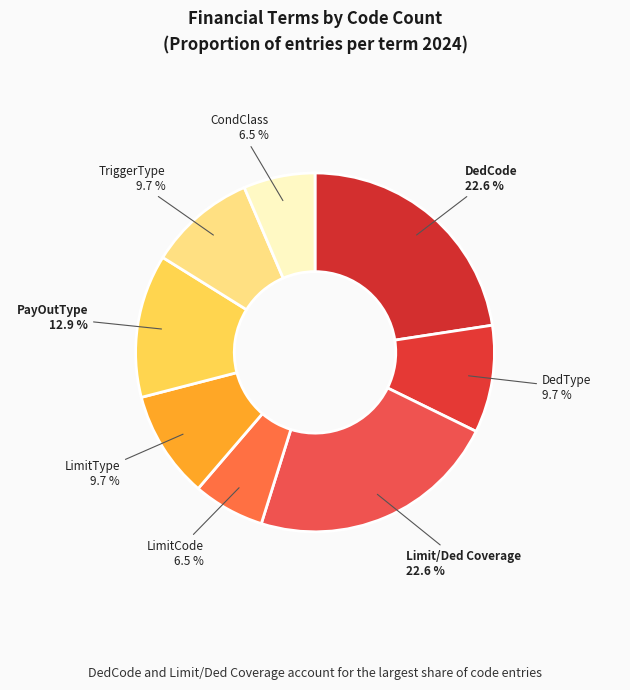

Is there a majority slice in this chart?

No